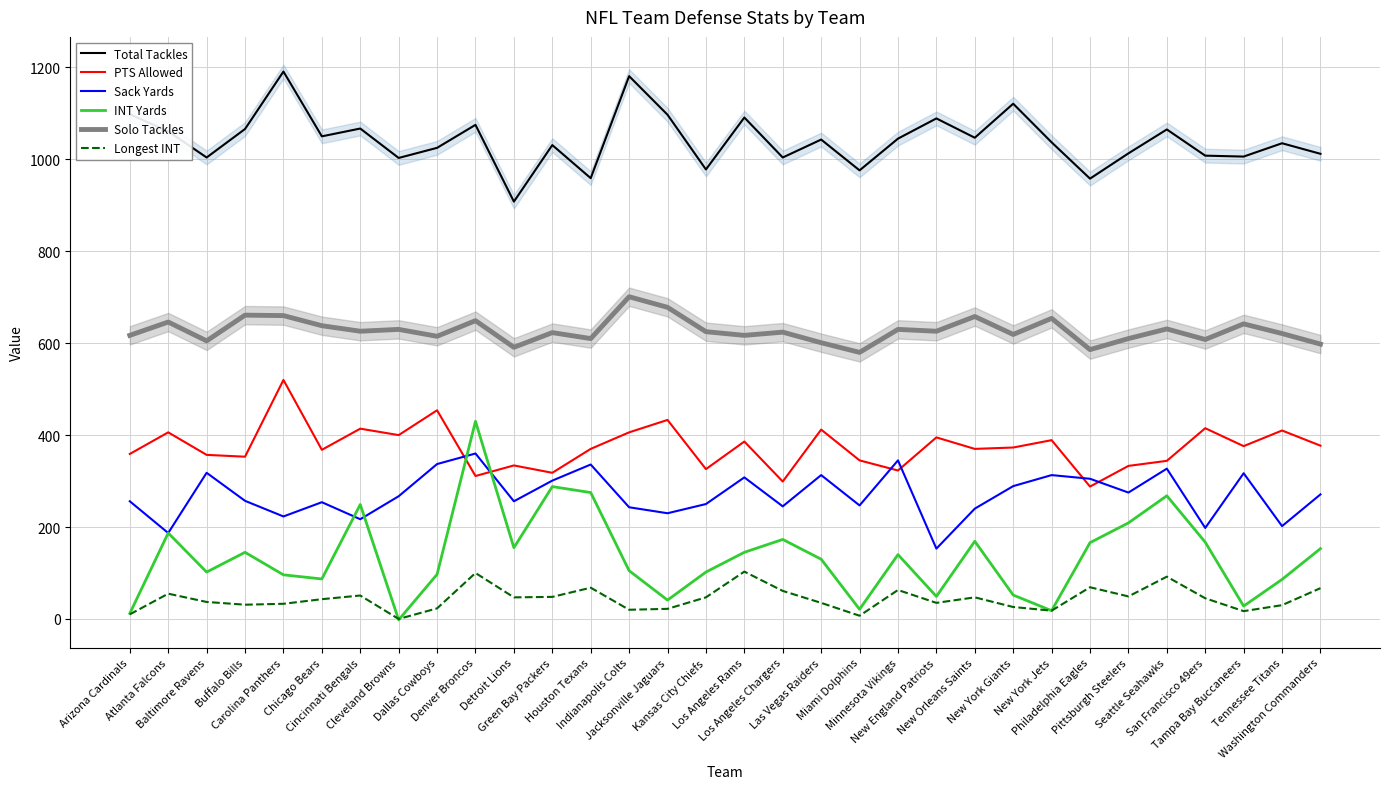

At which label does Solo Tackles reach its minimum?

Miami Dolphins